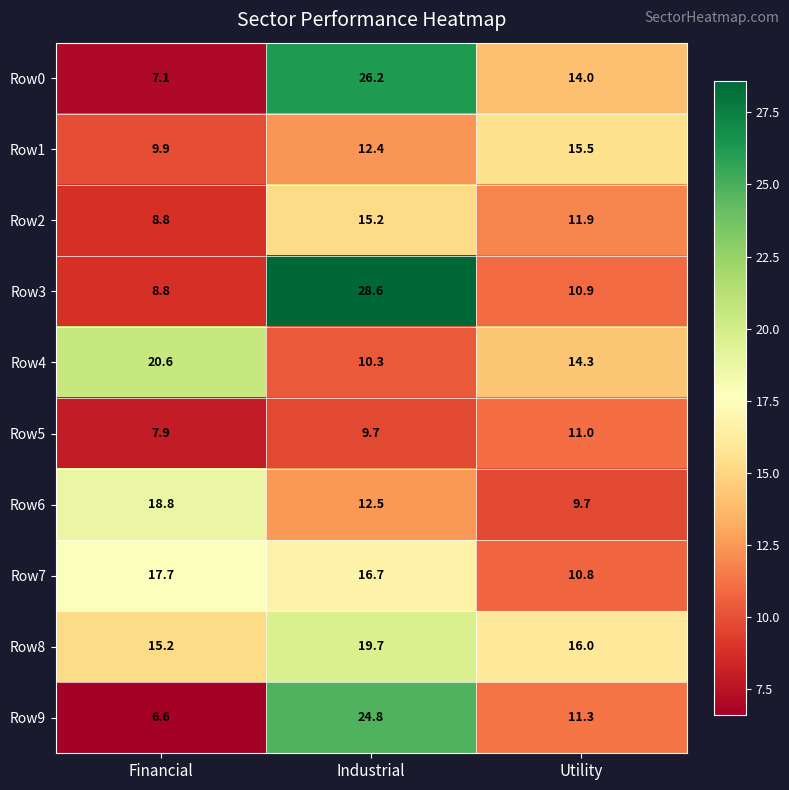

What is the difference between the maximum and minimum values in the Row2 series?

6.4